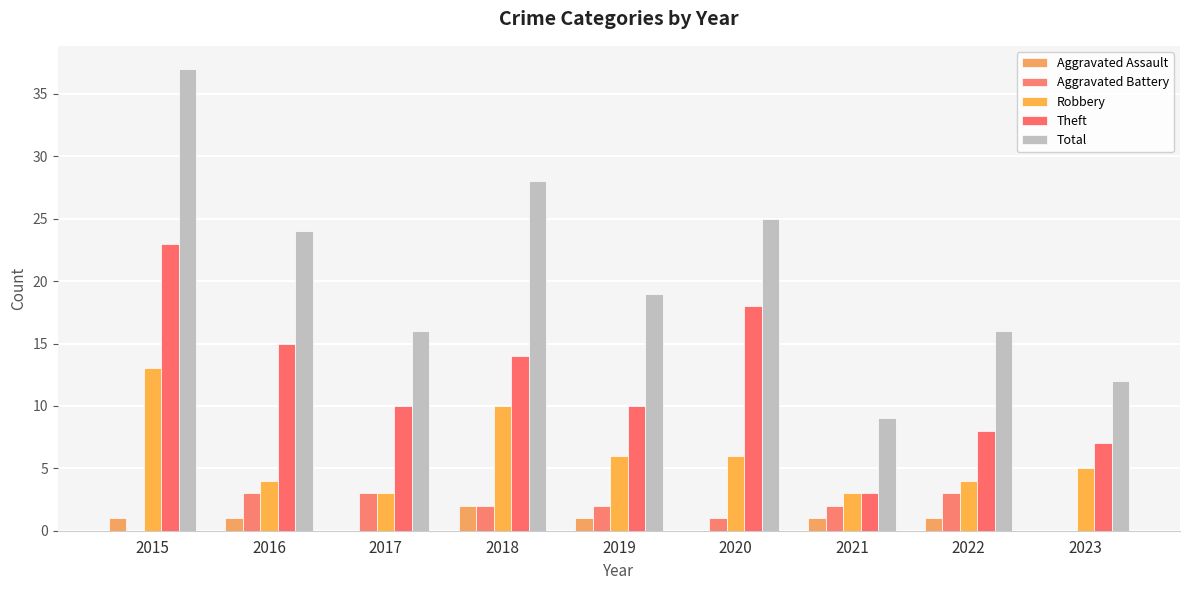

At which label is Aggravated Battery closest to 1?

2020